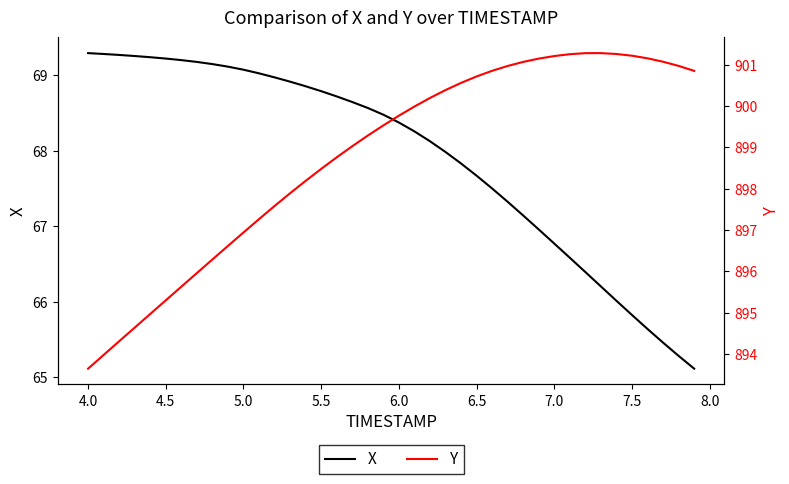

What is the sum of all X values?

2716.6